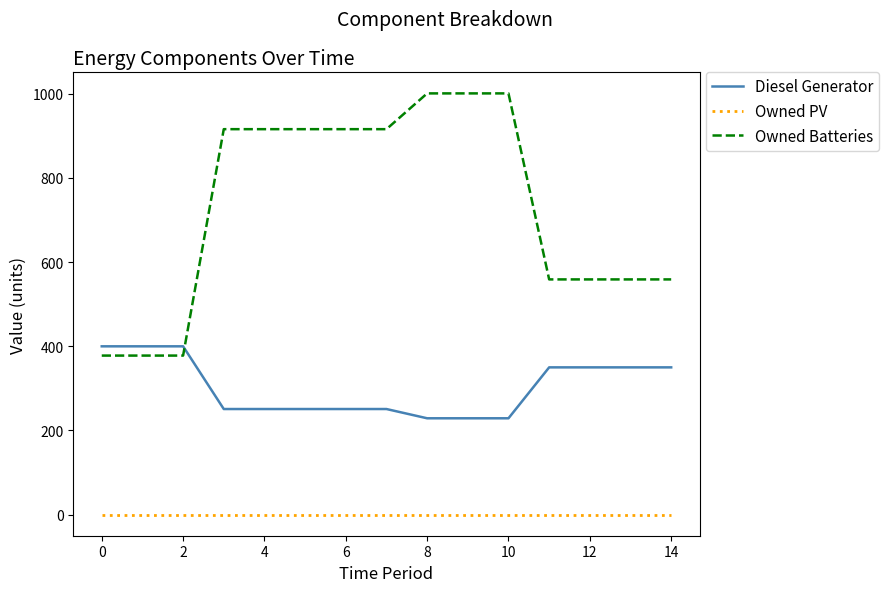

Which series has the largest total across all categories?

Owned Batteries